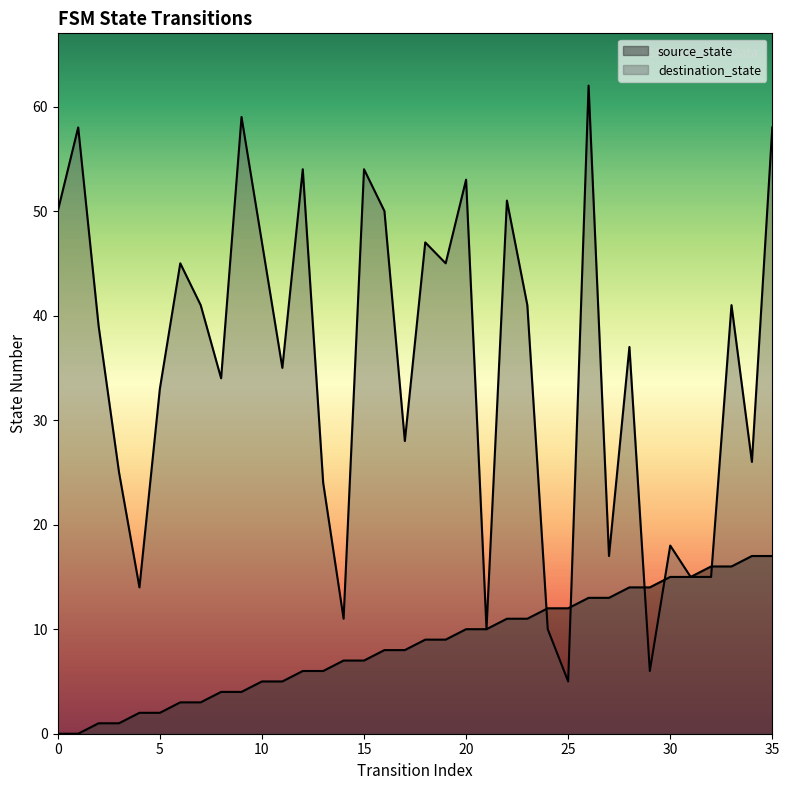

Reading left to right, what are all the values shown in this chart?

source_state: 0	0	1	1	2	2	3	3	4	4	5	5	6	6	7	7	8	8	9	9	10	10	11	11	12	12	13	13	14	14	15	15	16	16	17	17
destination_state: 50	58	39	25	14	33	45	41	34	59	47	35	54	24	11	54	50	28	47	45	53	10	51	41	10	5	62	17	37	6	18	15	15	41	26	58